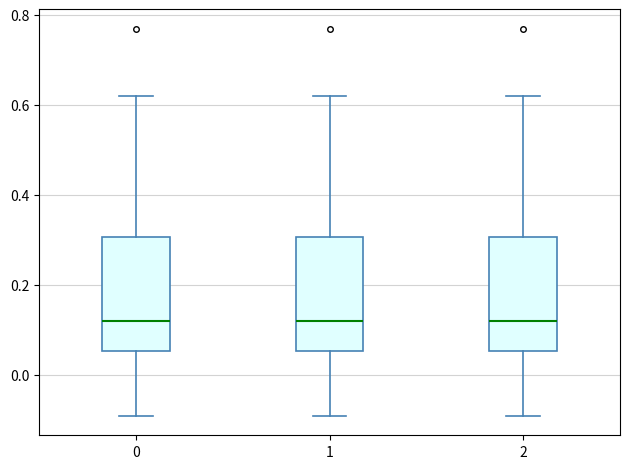

Reading left to right, transcribe this box plot: for each box, give where its median line is, the range the box spans, and where its two whiskers end, as read against the y-axis. The values are not printed on the chart, so give them approximately, as read against the axis.

0: median 0.12, box 0.06 to 0.30, whiskers -0.08 to 0.62
1: median 0.12, box 0.06 to 0.30, whiskers -0.08 to 0.62
2: median 0.12, box 0.06 to 0.30, whiskers -0.08 to 0.62